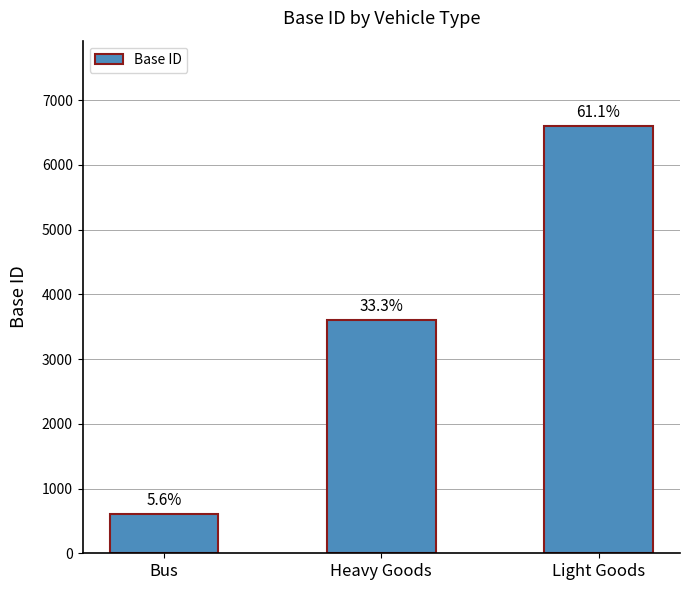

How many bars are there in total?

3